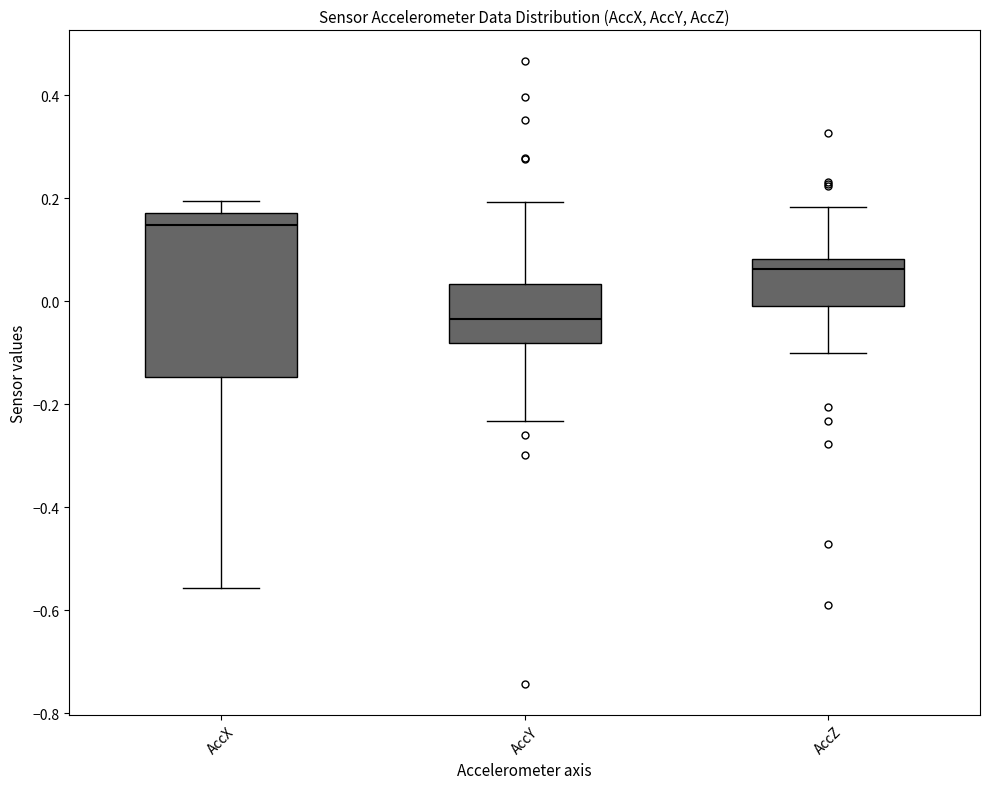

Reading left to right, transcribe this box plot: for each box, give where its median line is, the range the box spans, and where its two whiskers end, as read against the y-axis. The values are not printed on the chart, so give them approximately, as read against the axis.

AccX: median 0.14, box -0.14 to 0.18, whiskers -0.56 to 0.20
AccY: median -0.04, box -0.08 to 0.04, whiskers -0.24 to 0.20
AccZ: median 0.06, box 0.00 to 0.08, whiskers -0.10 to 0.18